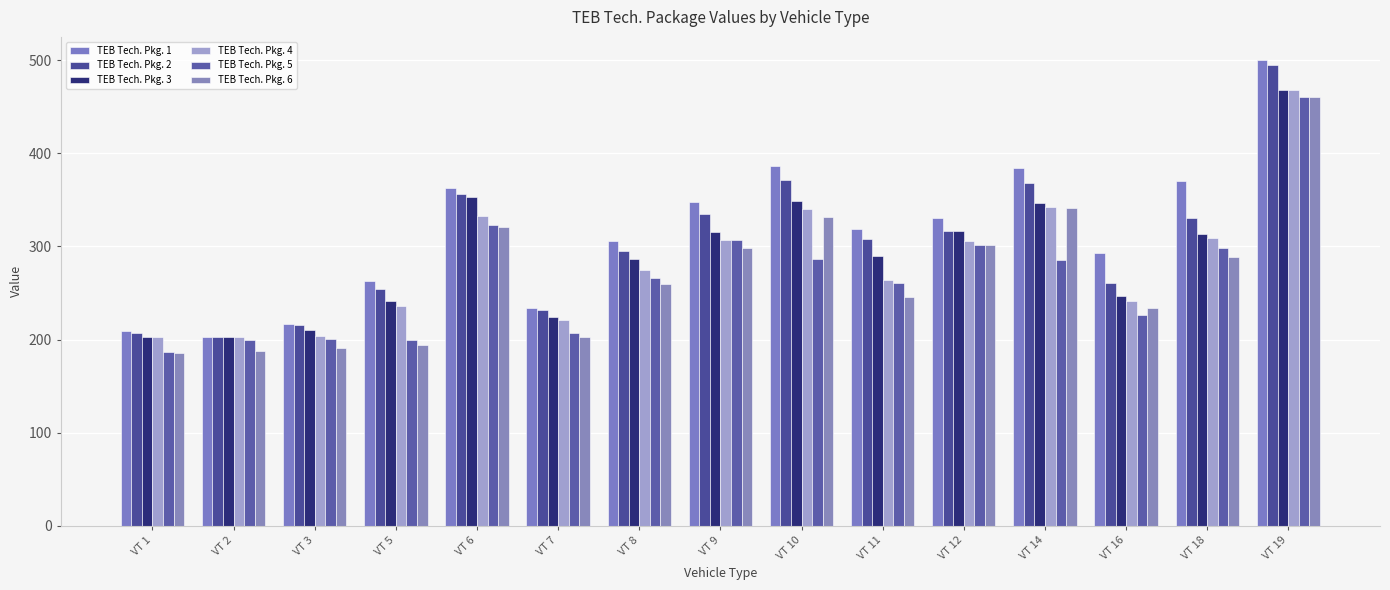

Are the bars grouped side by side (vs. stacked)?

Yes